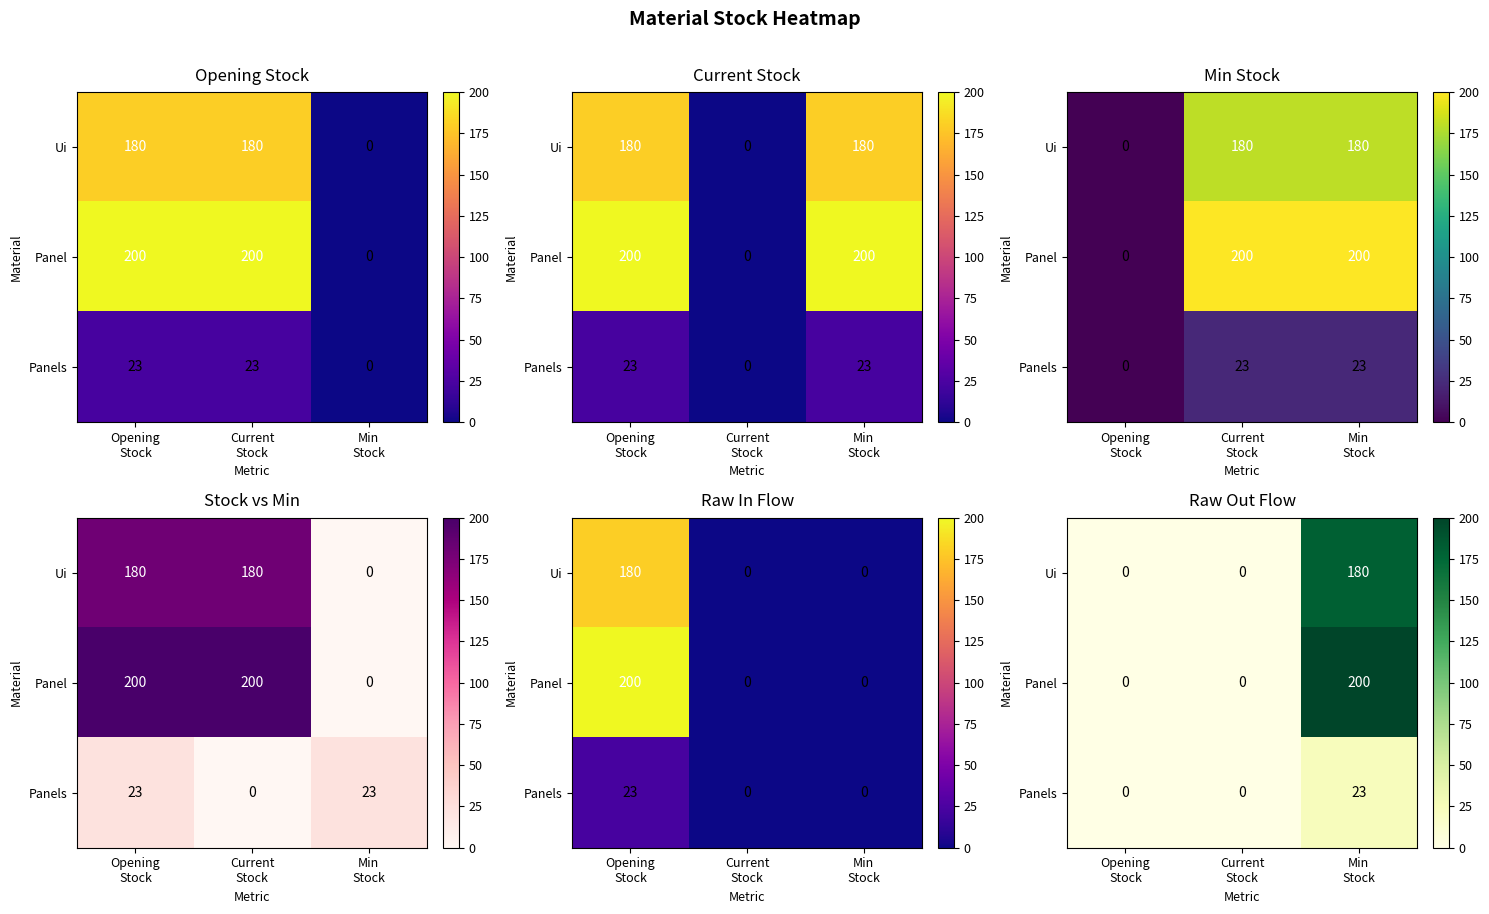

What is the average value of the Panels series?

8